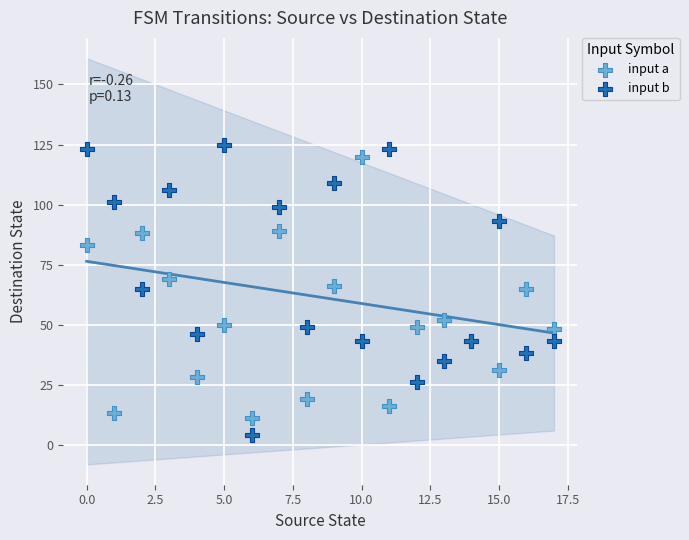

Which series contains the lowest Y value?

input b